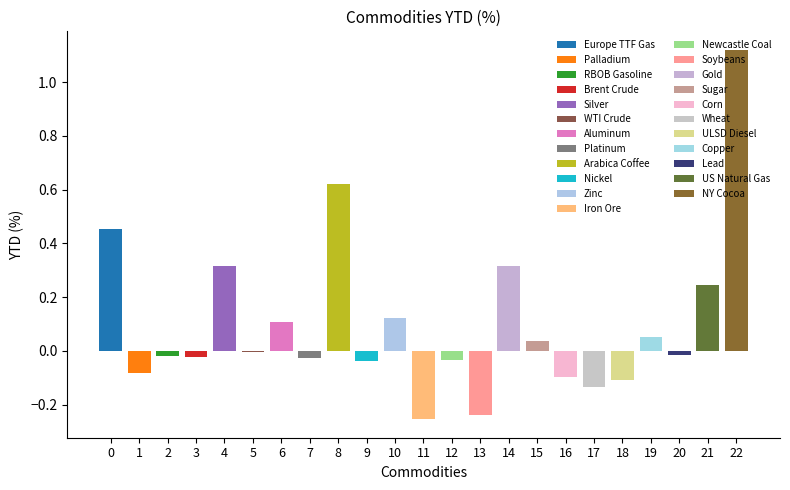

How many positive values are there?

10